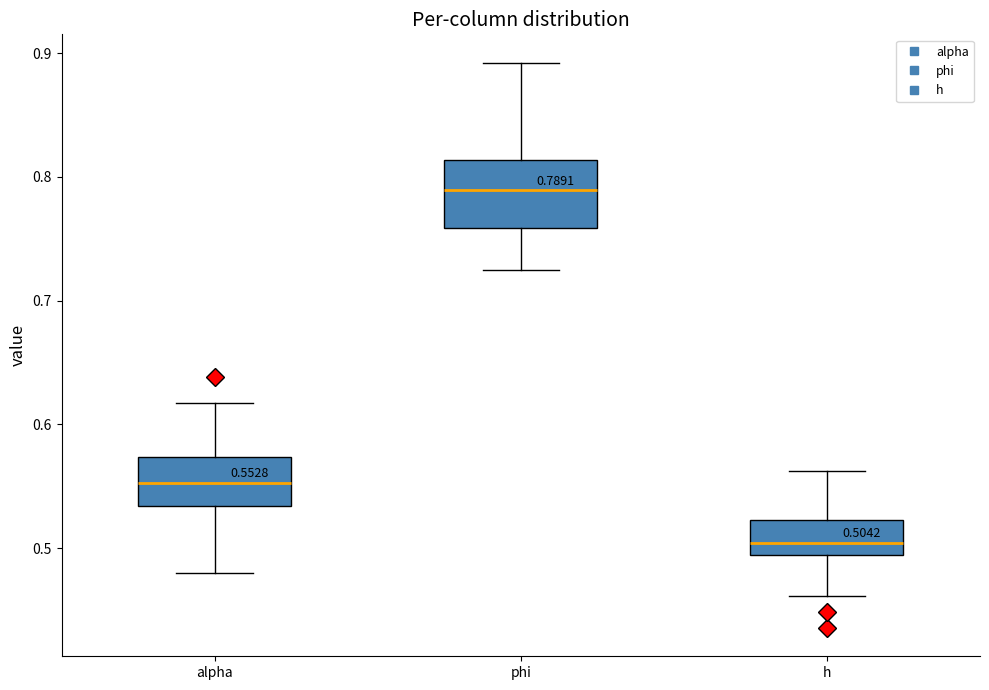

Which box has the lowest median line?

h